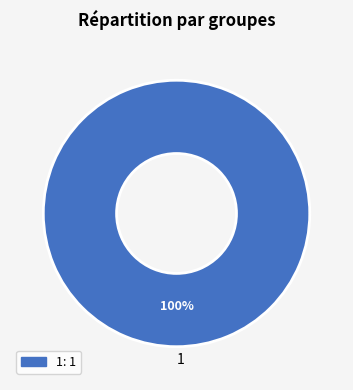

True or false: 1 accounts for 100% of the total.

True